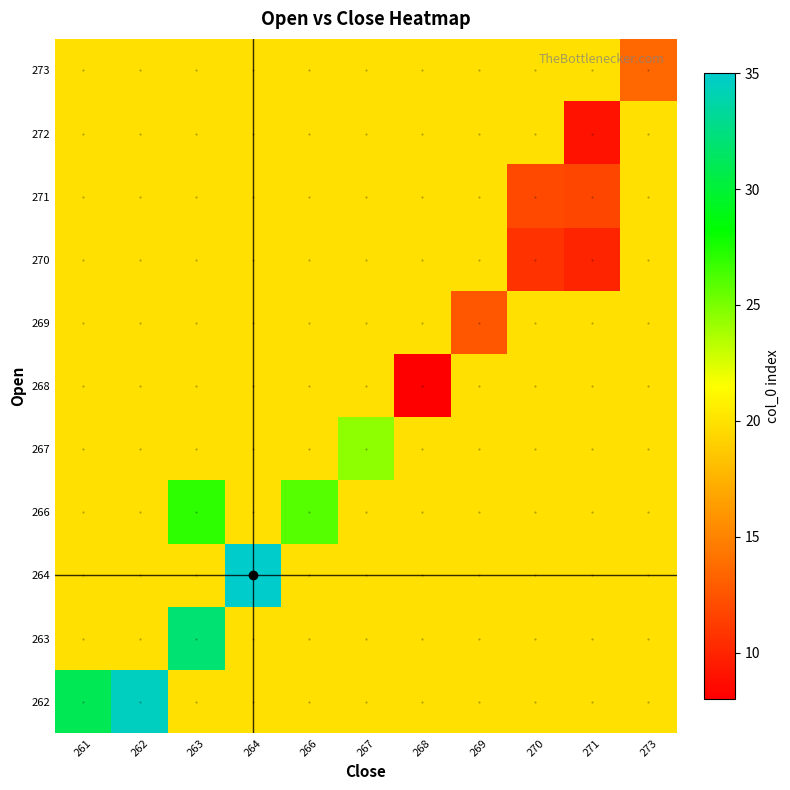

At which category is the sum across all series the highest?

263